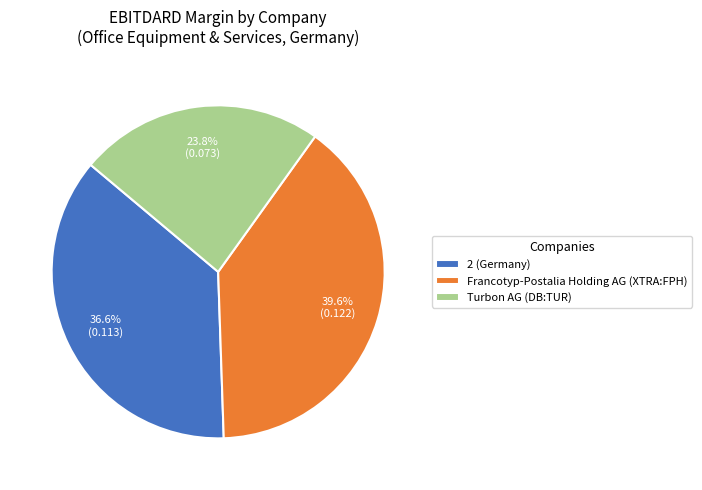

To the nearest percent, what is the difference between the Turbon AG (DB:TUR) and 2 (Germany) slice percentages?

13%